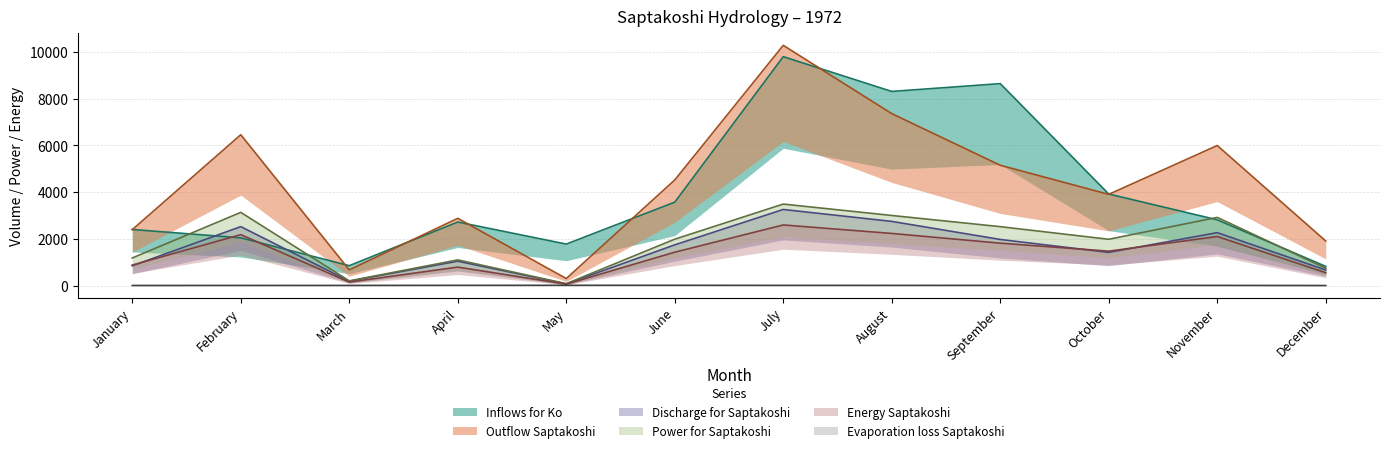

True or false: Outflow_Saptakoshi and Power_for_Saptakoshi intersect in this chart.

False